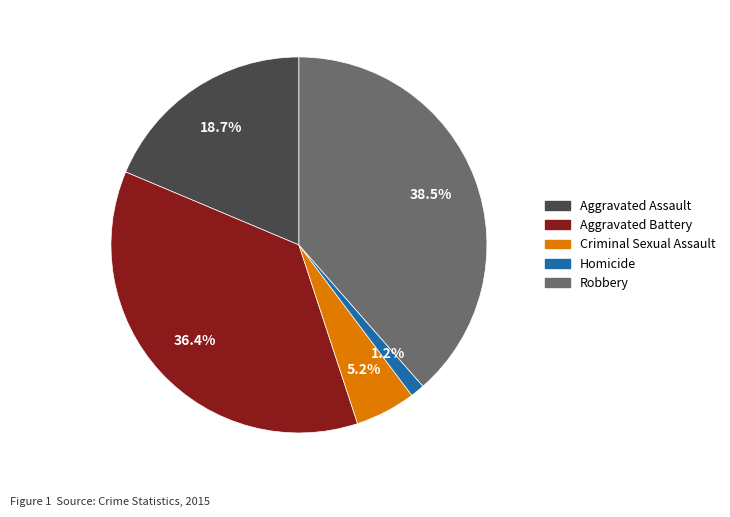

Rank the categories by value from highest to lowest.

Robbery, Aggravated Battery, Aggravated Assault, Criminal Sexual Assault, Homicide